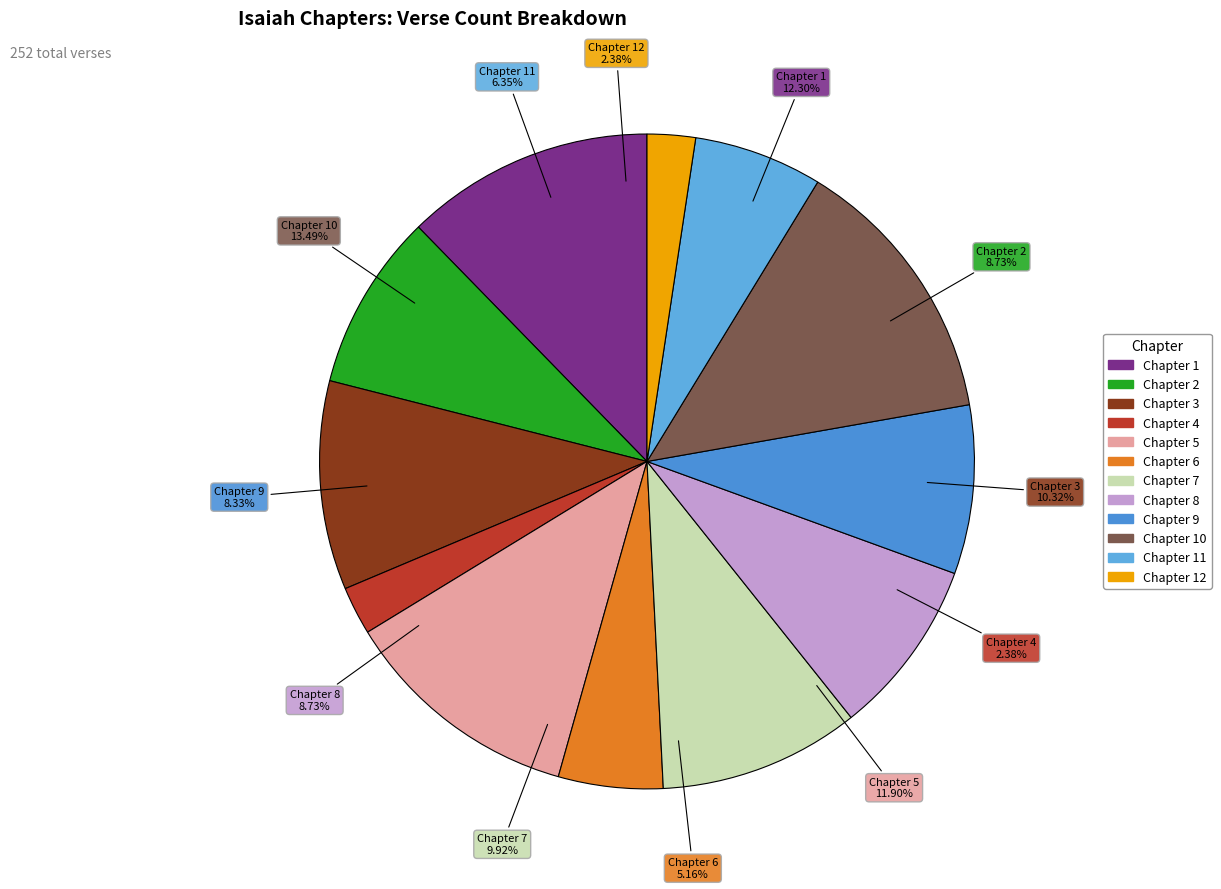

To the nearest percent, what is the average slice percentage?

8%